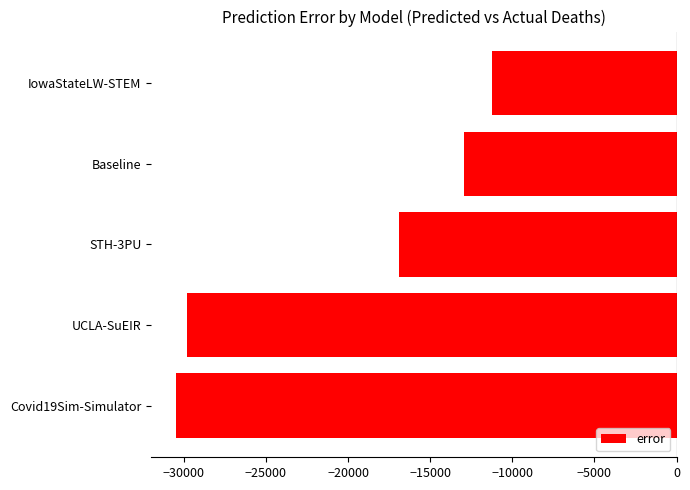

What is the label of the 5th bar from the bottom?

IowaStateLW-STEM